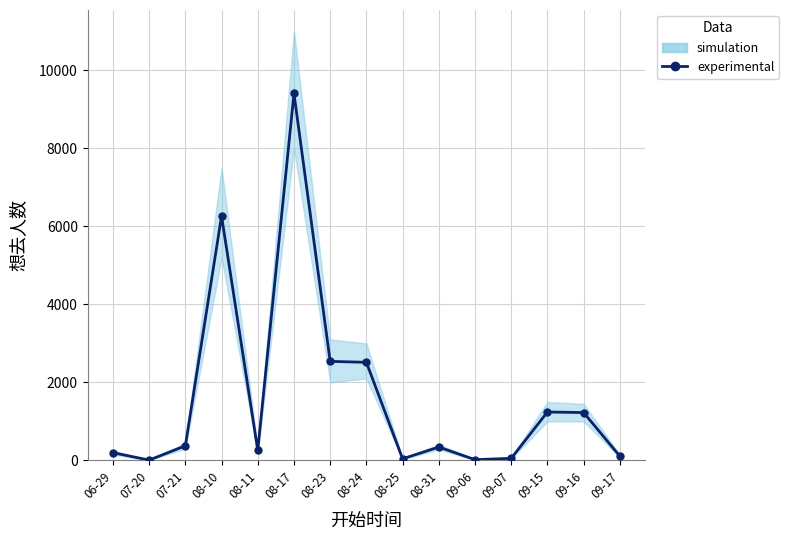

Which category has the lowest value across all series?

07-20